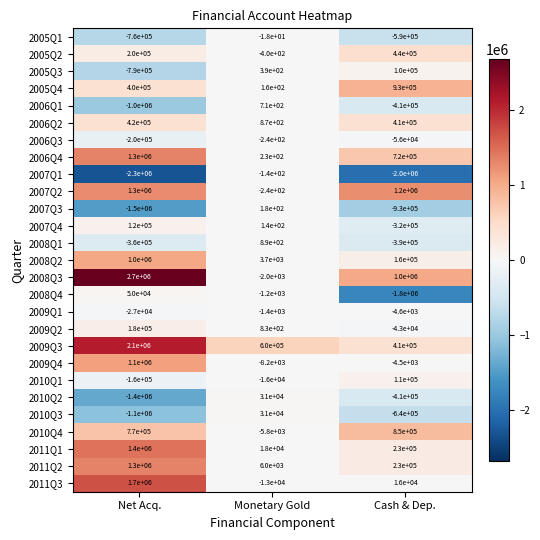

What is the sum of all 2006Q2 values?

830870